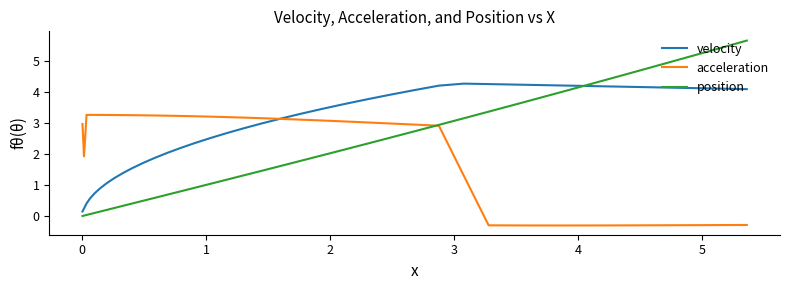

Which series has the widest spread of values?

position